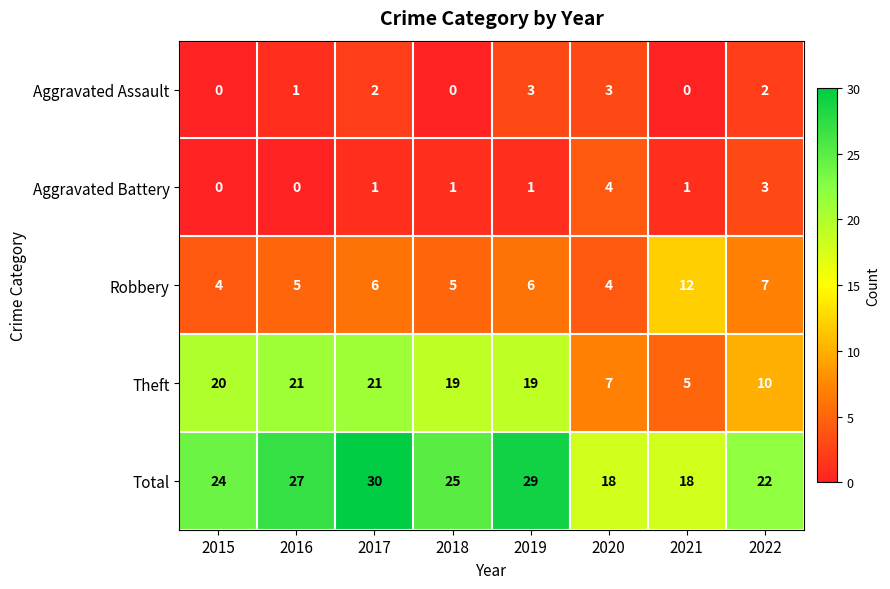

Which series changed the most between 2019 and 2020?

Theft